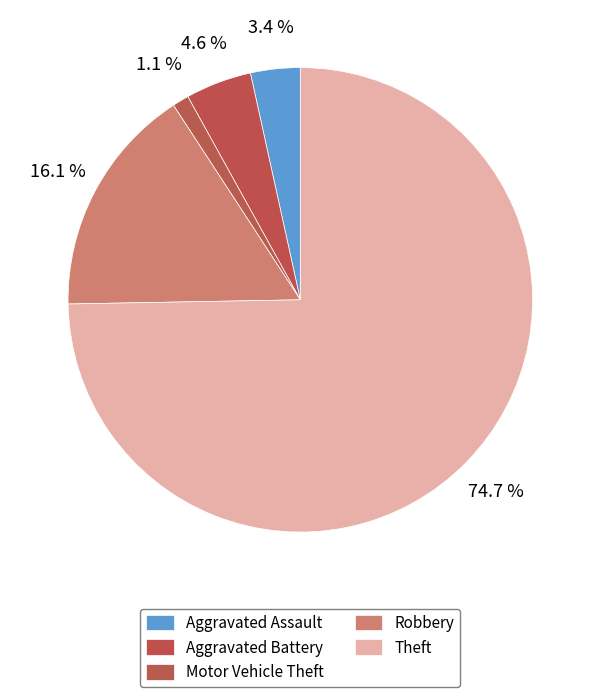

How many segments does this pie chart have?

5